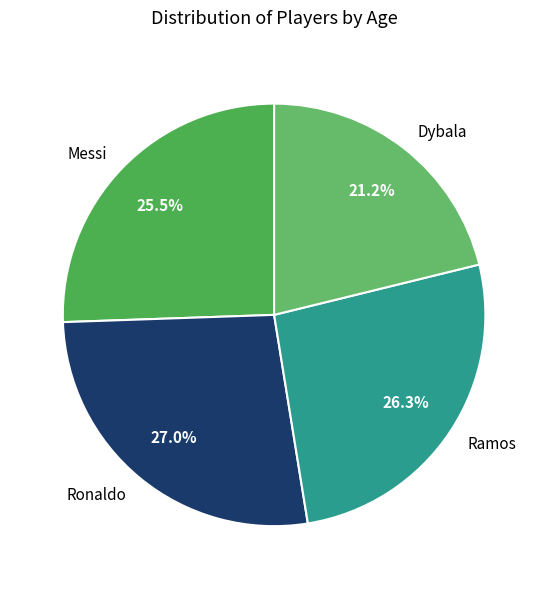

True or false: Ronaldo accounts for 36% of the total.

False